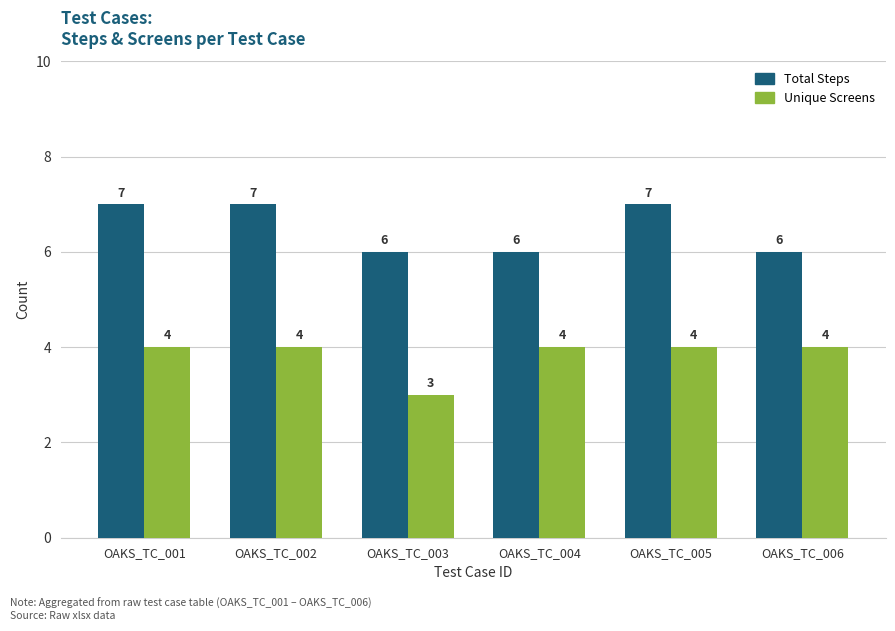

The Total Steps series shows 2 at OAKS_TC_001. True or false?

False